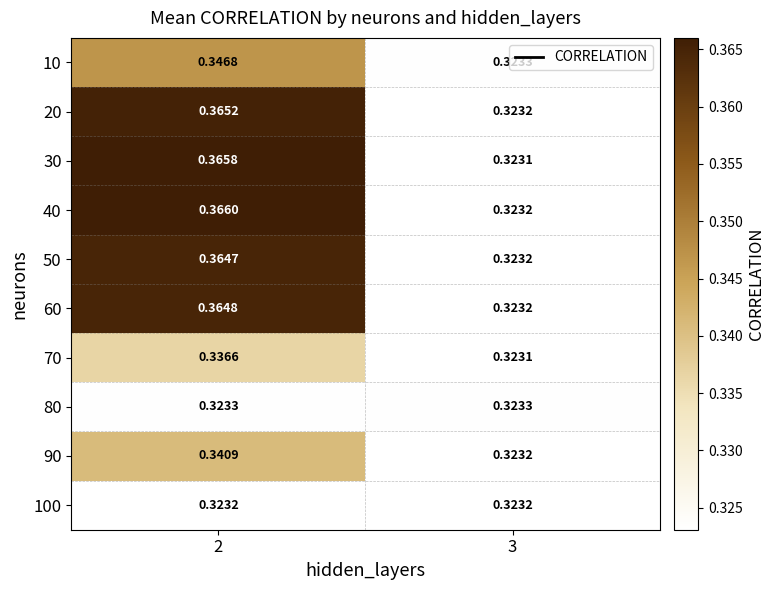

How many data points does each series have?

2